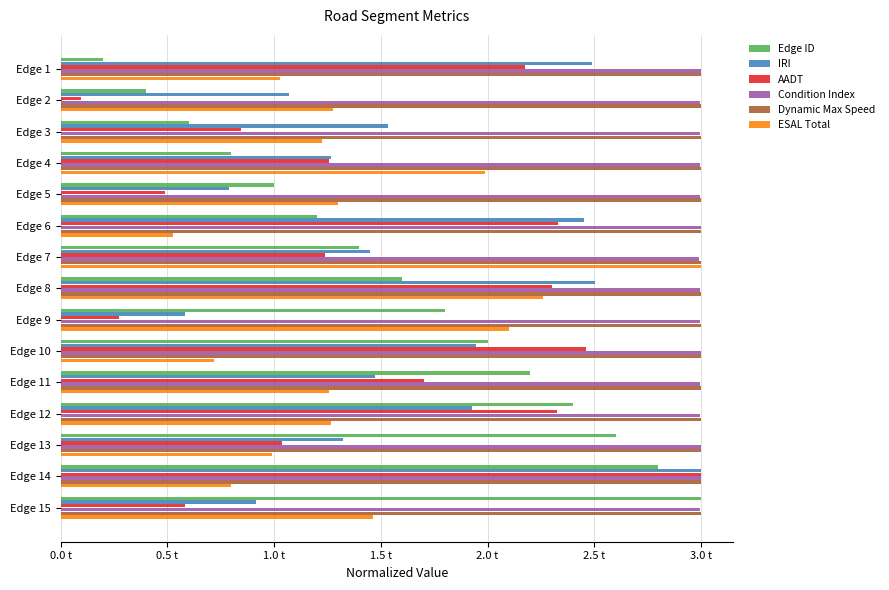

Which series has the largest total across all categories?

Dynamic Max Speed